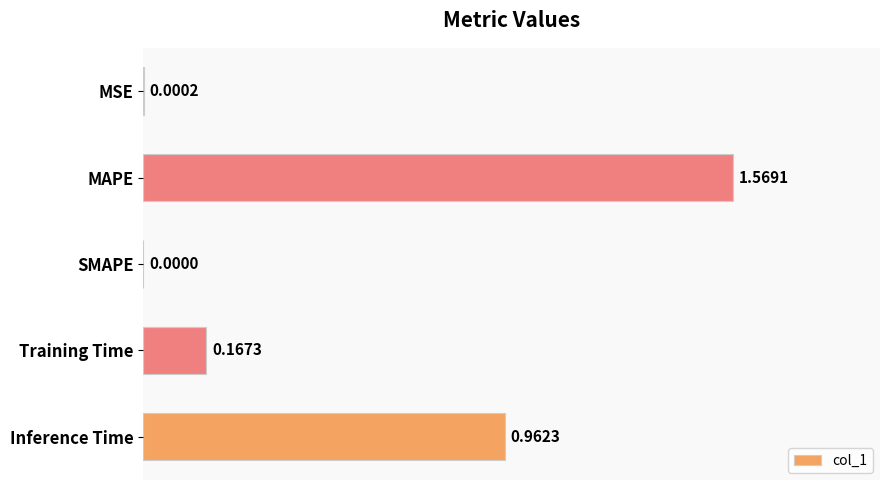

Does the chart contain stacked bars?

No